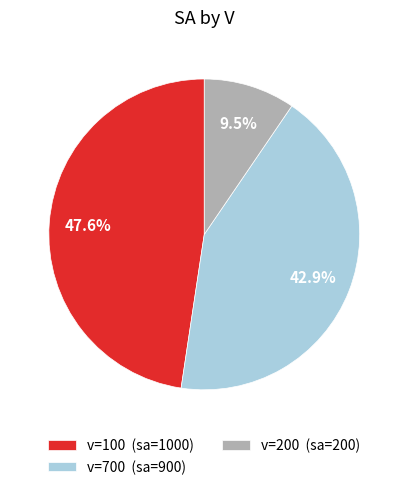

Rank the categories by value from lowest to highest.

v=200 (sa=200), v=700 (sa=900), v=100 (sa=1000)